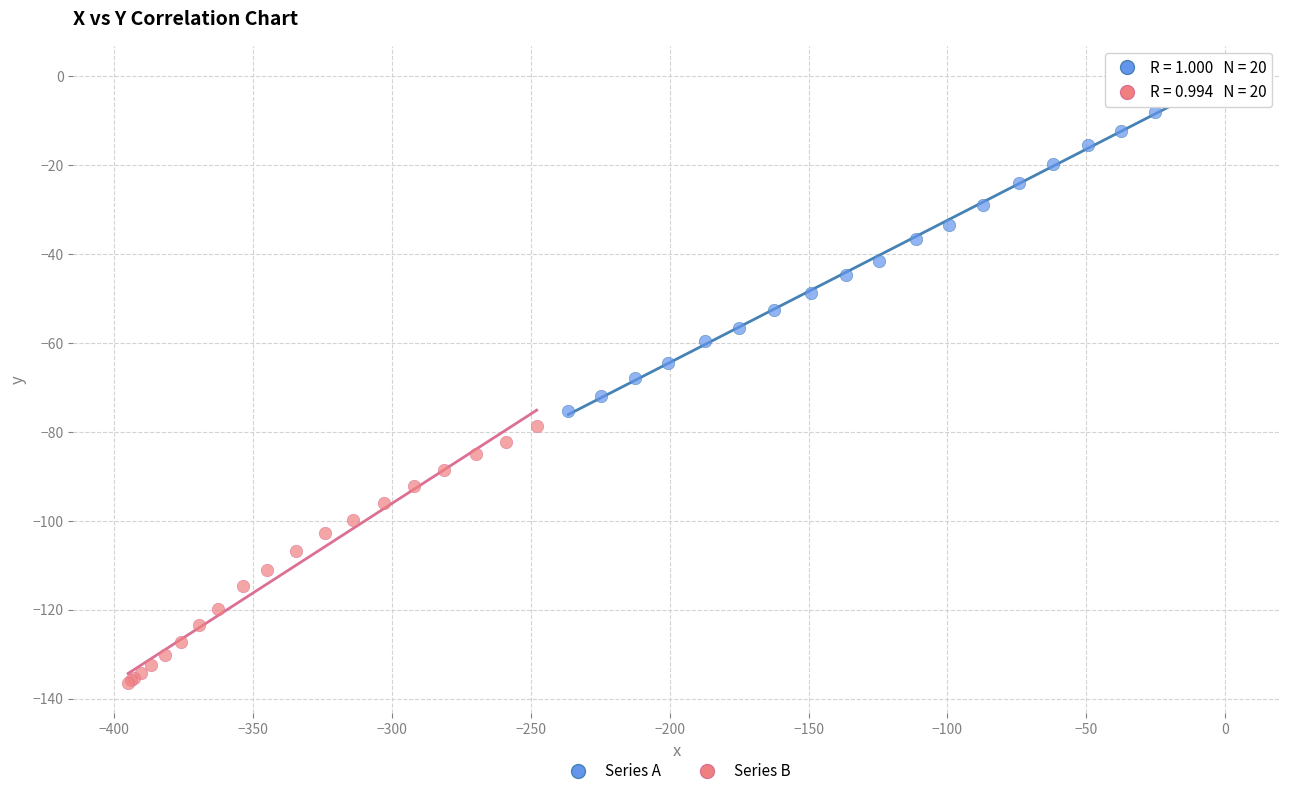

Which series reaches the minimum Y coordinate?

Series B